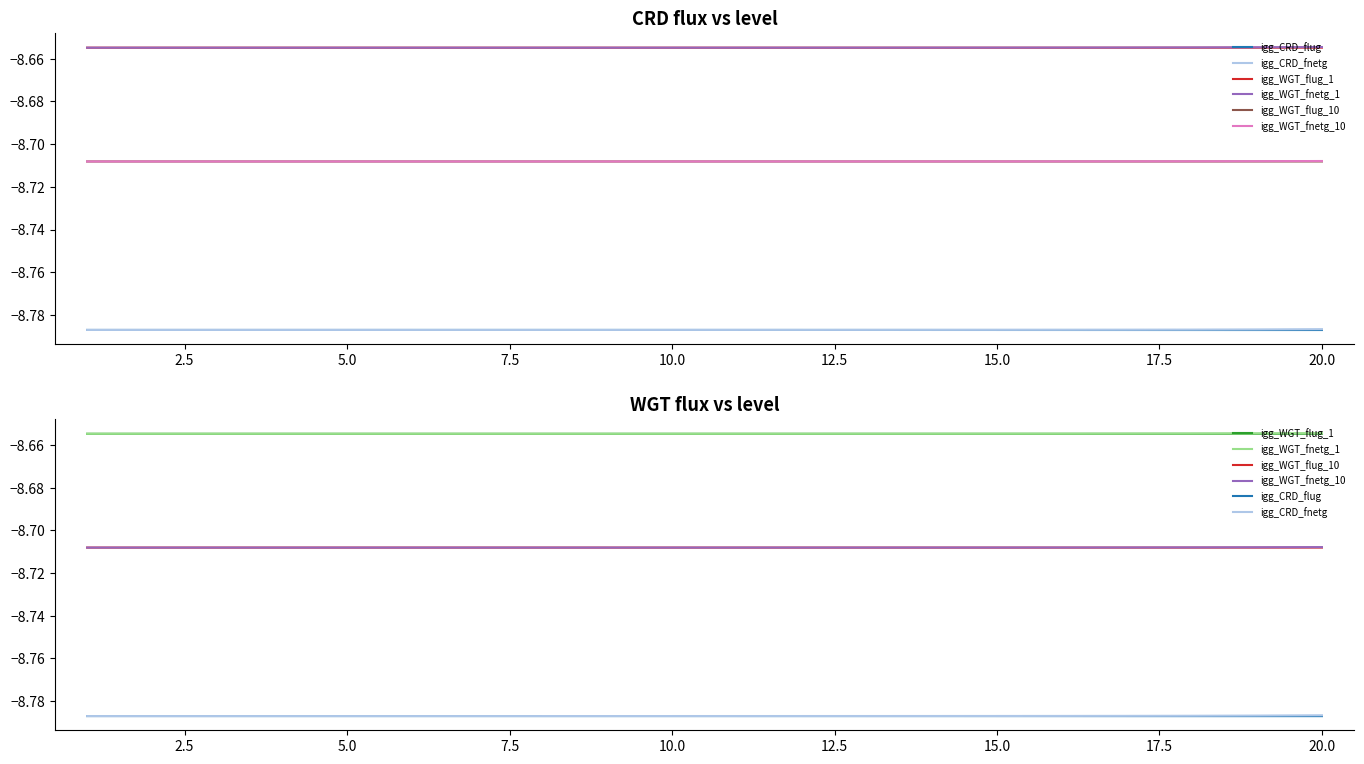

Which series has the widest spread of values?

igg_CRD_fnetg